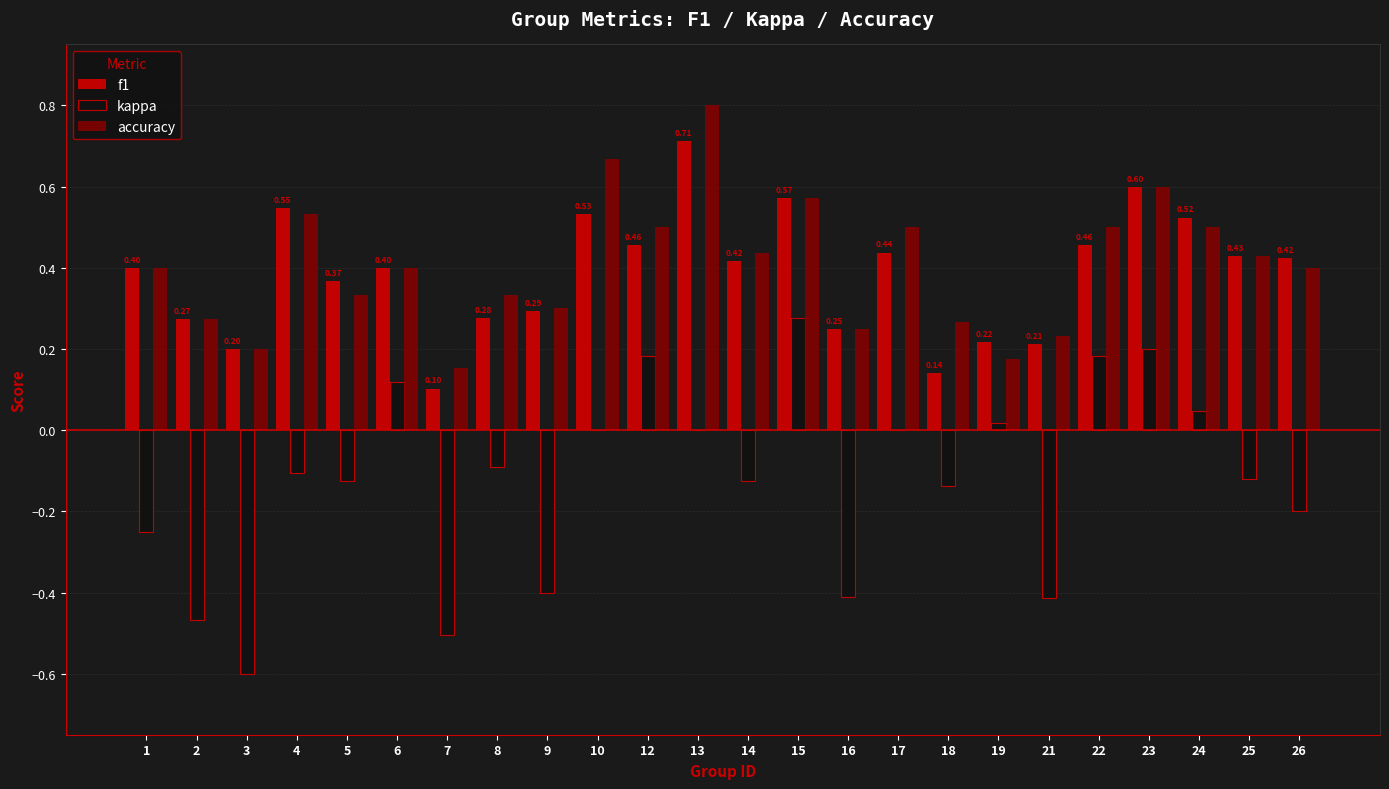

How many distinct data groups are displayed?

3